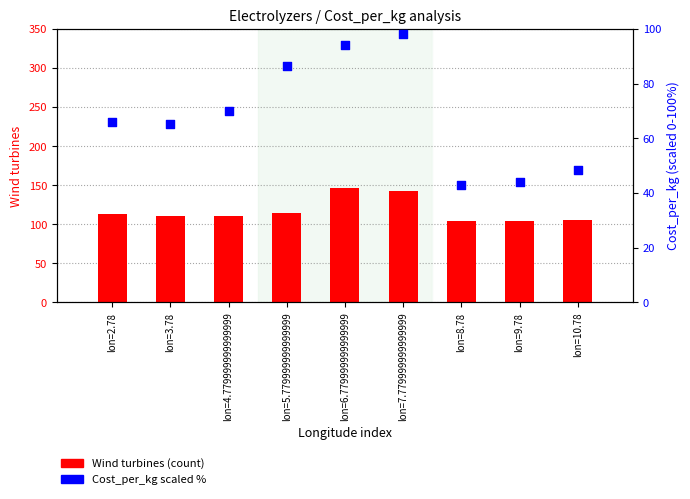

Which series has the largest total across all categories?

Wind turbines